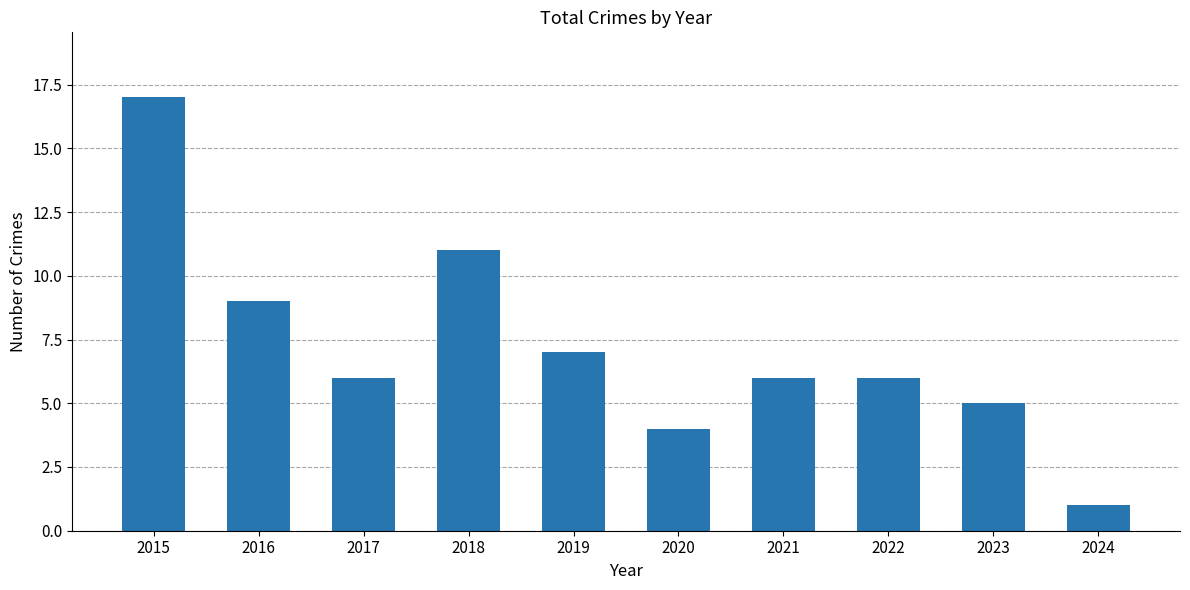

Count the number of data series in this chart.

1